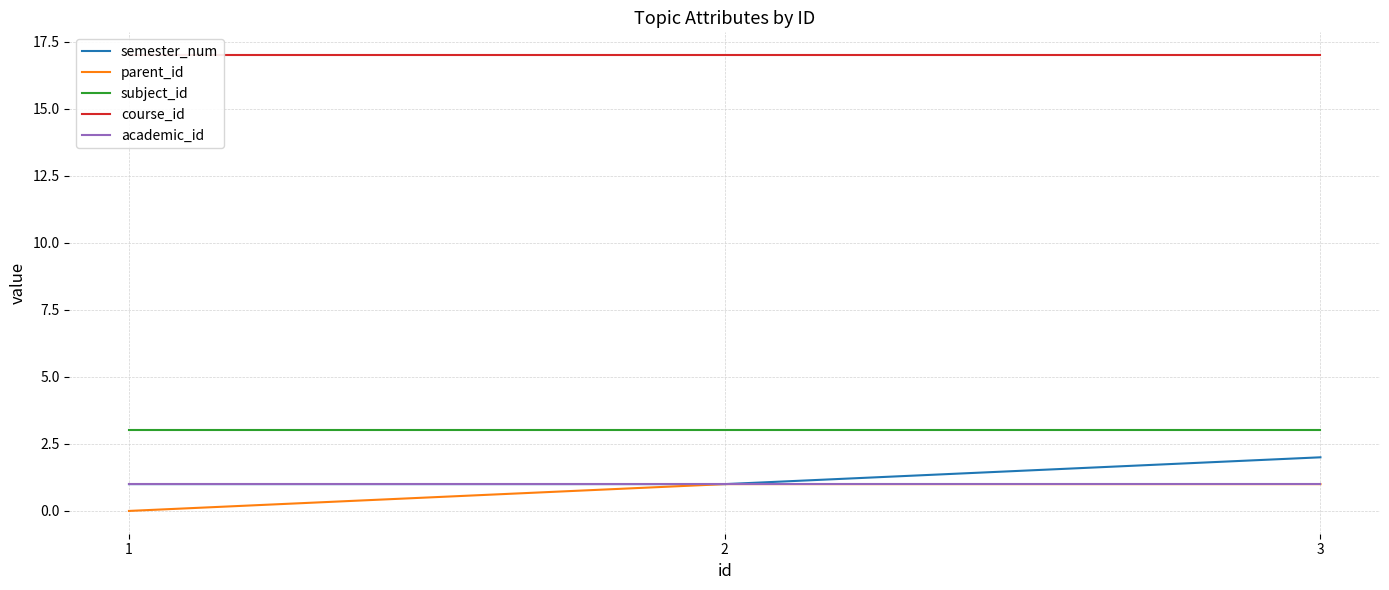

Reading right to left, list all the values displayed in this chart.

semester_num: 3=2	2=1	1=1
parent_id: 3=1	2=1	1=0
subject_id: 3=3	2=3	1=3
course_id: 3=17	2=17	1=17
academic_id: 3=1	2=1	1=1